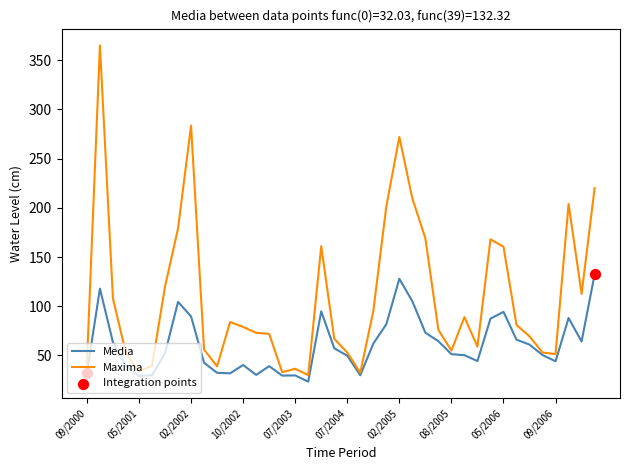

Which series has the largest total across all categories?

Maxima